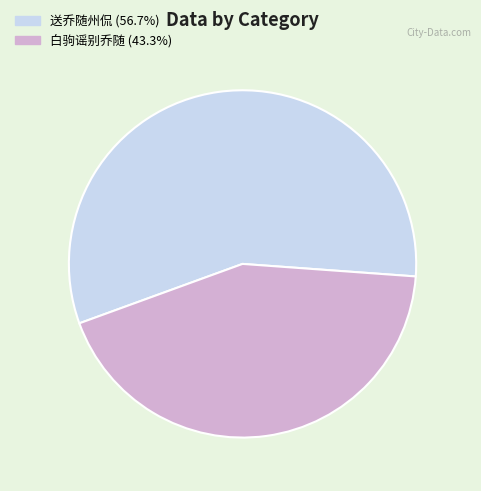

Is there a majority slice in this chart?

Yes